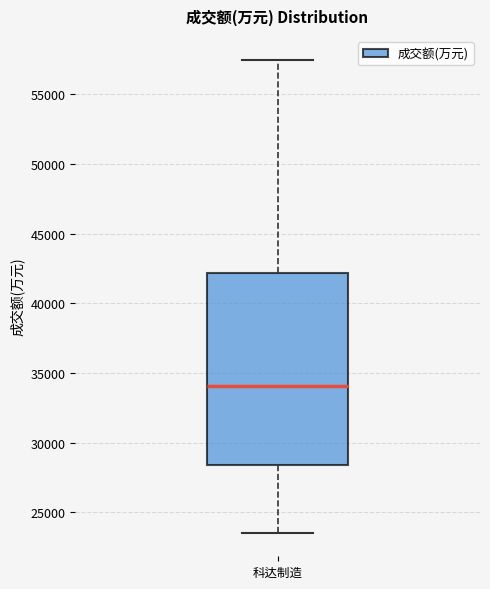

Transcribe this box plot: give where the median line is, the range the box spans, and where the two whiskers end, as read against the y-axis. The values are not printed on the chart, so give them approximately, as read against the axis.

median 34000, box 28500 to 42000, whiskers 23500 to 57500